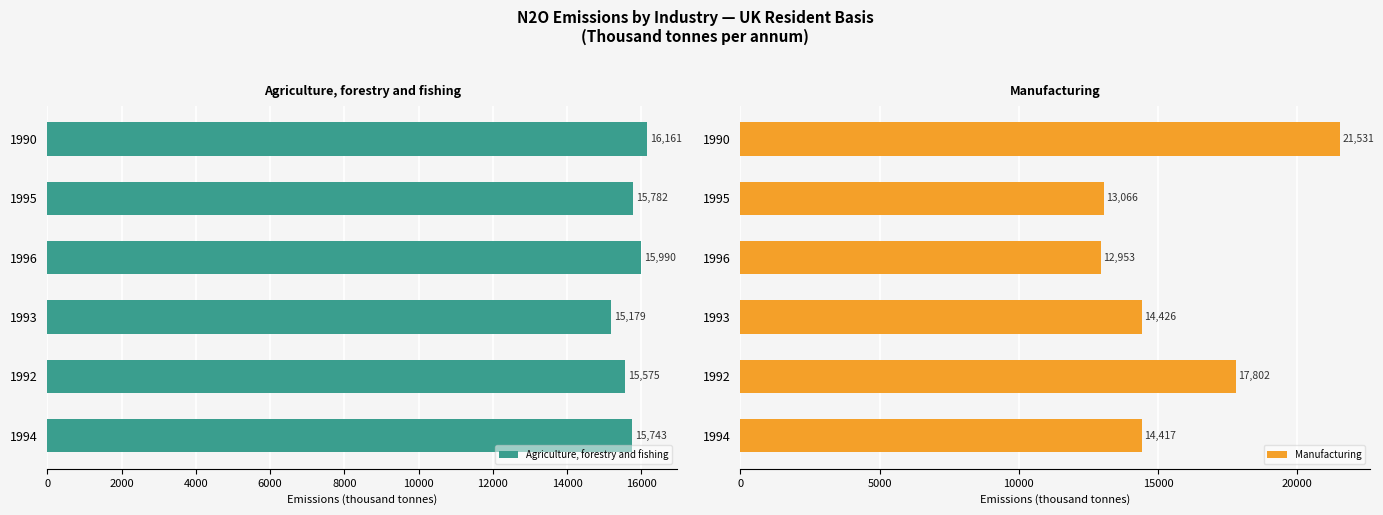

At how many categories does at least one series exceed 17246?

2